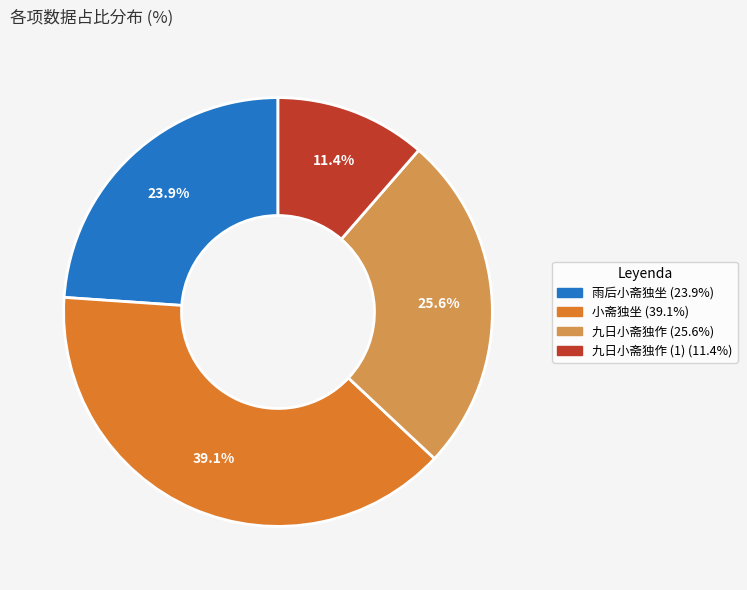

Is there a majority slice in this chart?

No